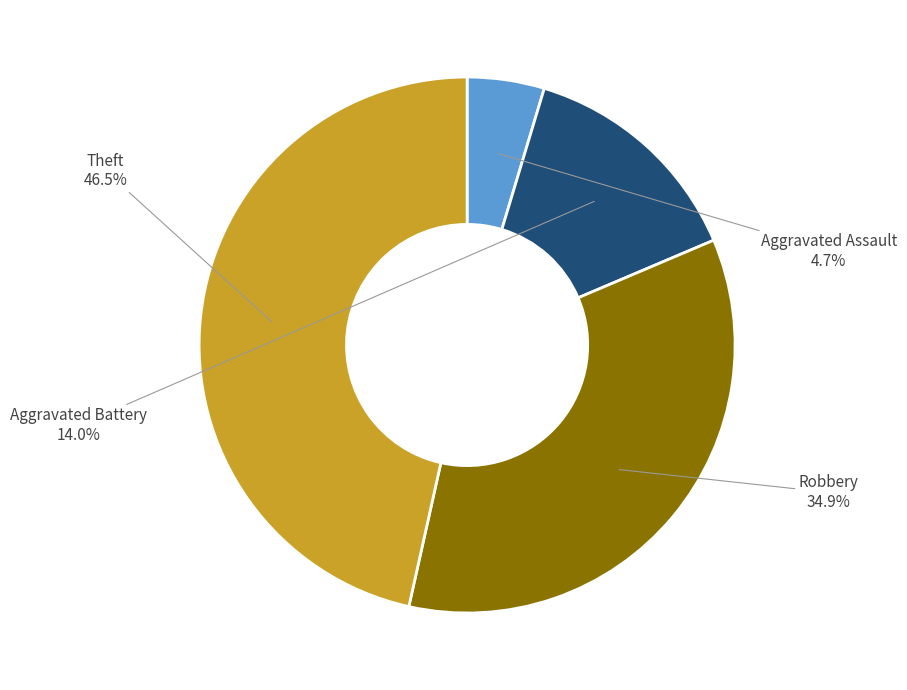

Approximately how many times larger is the value at Robbery compared to Aggravated Battery?

2.5